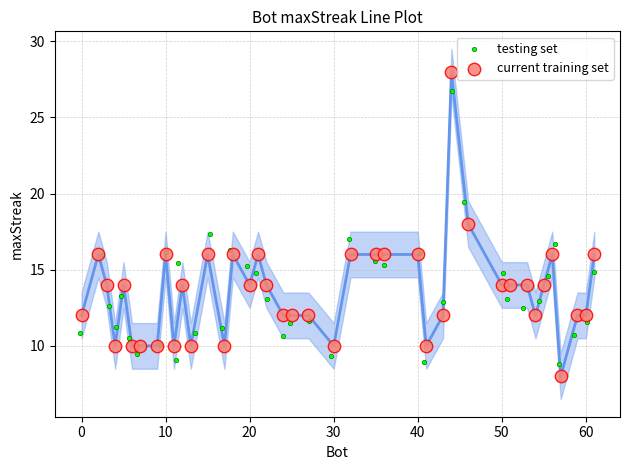

Which series has the widest spread of Y values?

current training set